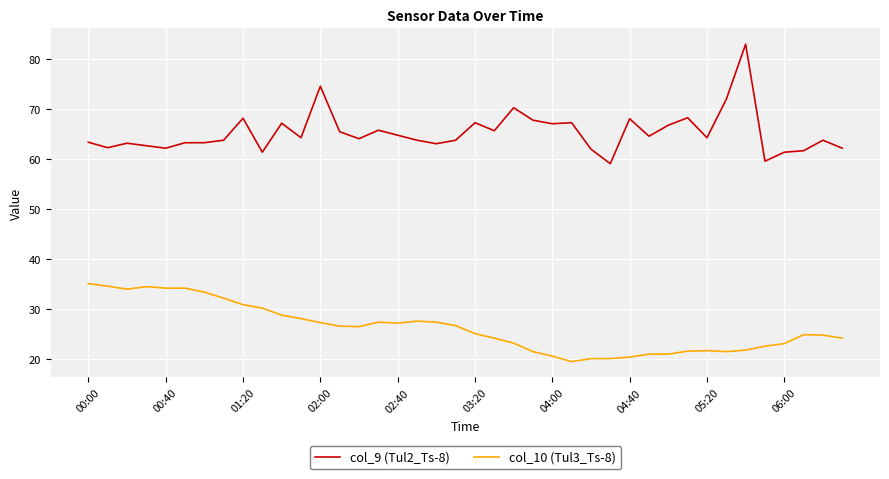

What is the average value of the col_9 (Tul2_Ts-8) series?

65.3